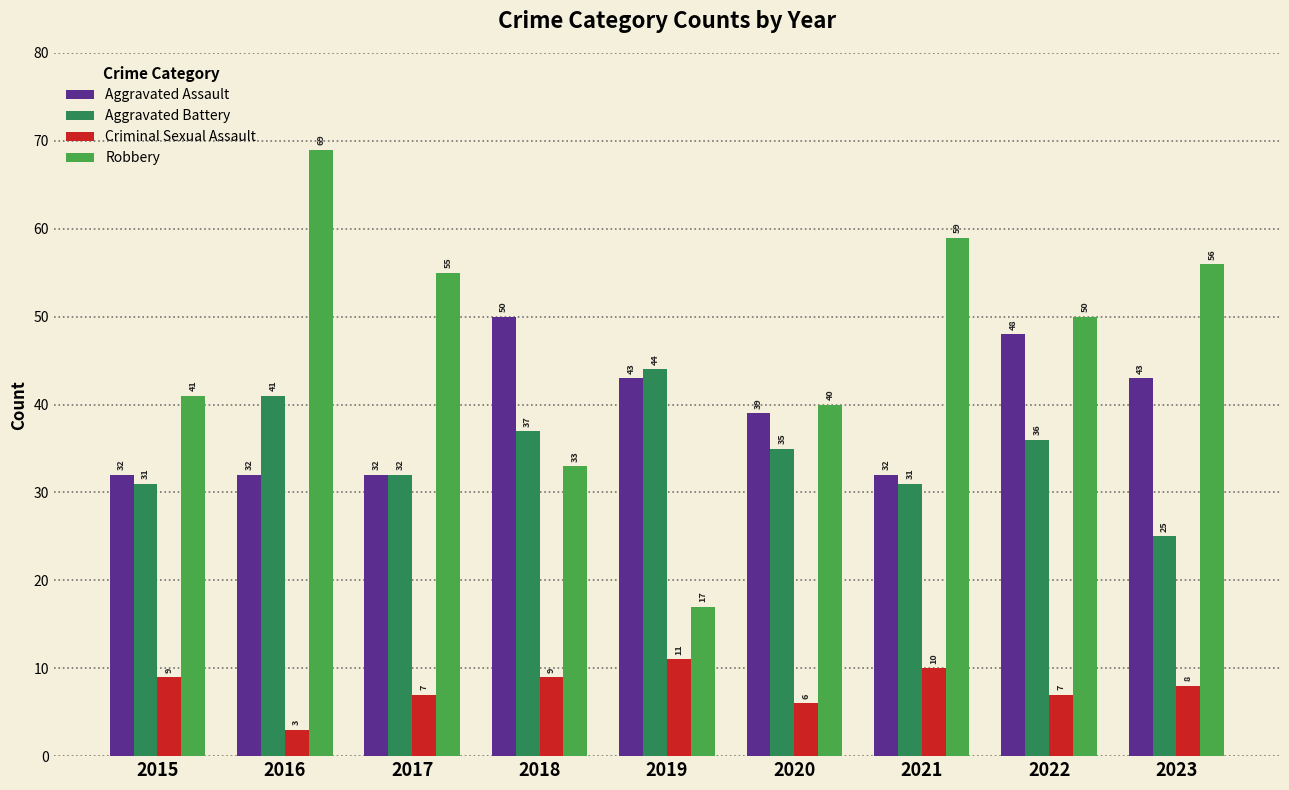

How many bars are there in each group?

4